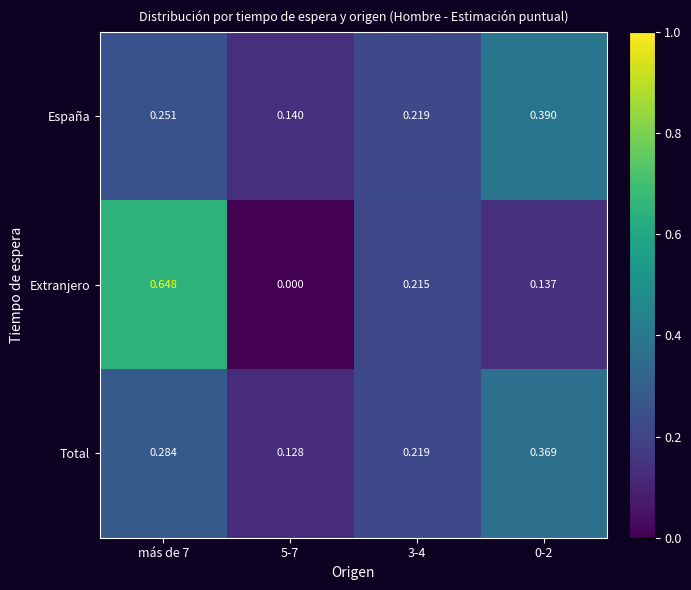

Is the value of Total at 0-2 greater than the value of España at 5-7?

Yes